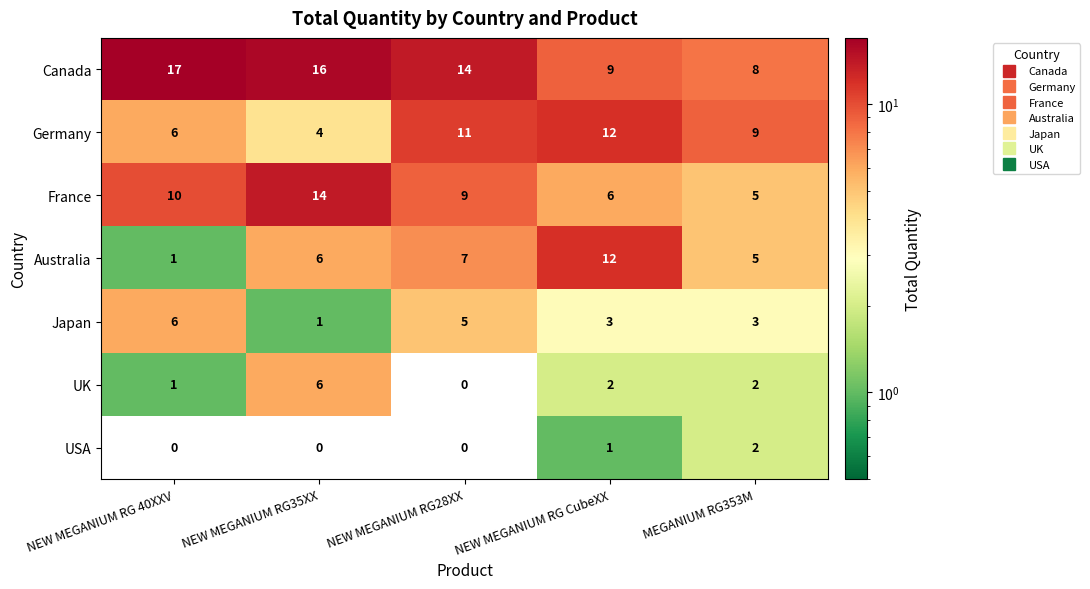

At how many categories does at least one series exceed 6?

5